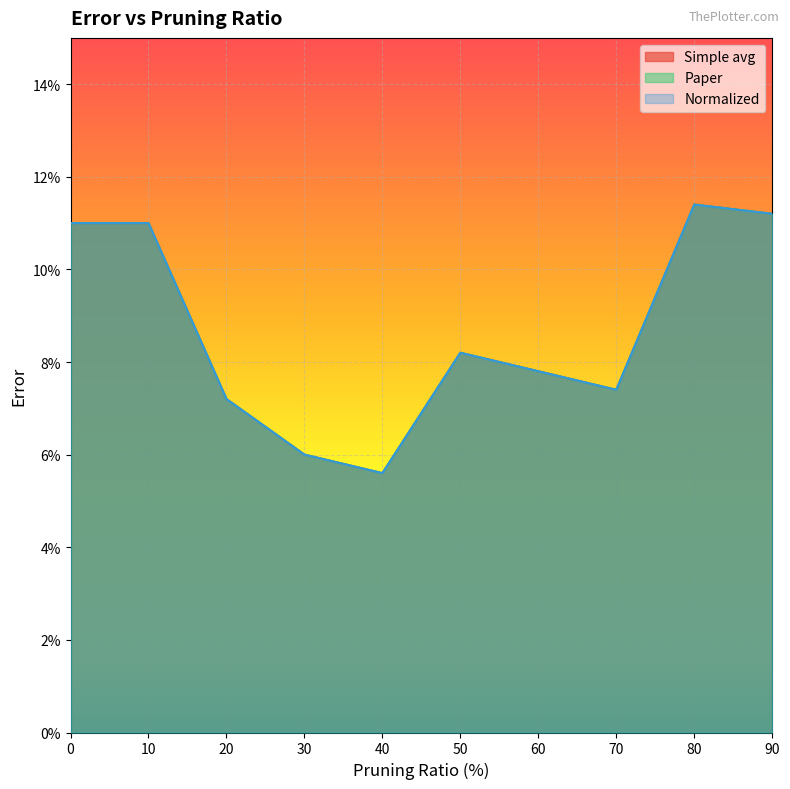

What is the sum of all Normalized values?

0.9